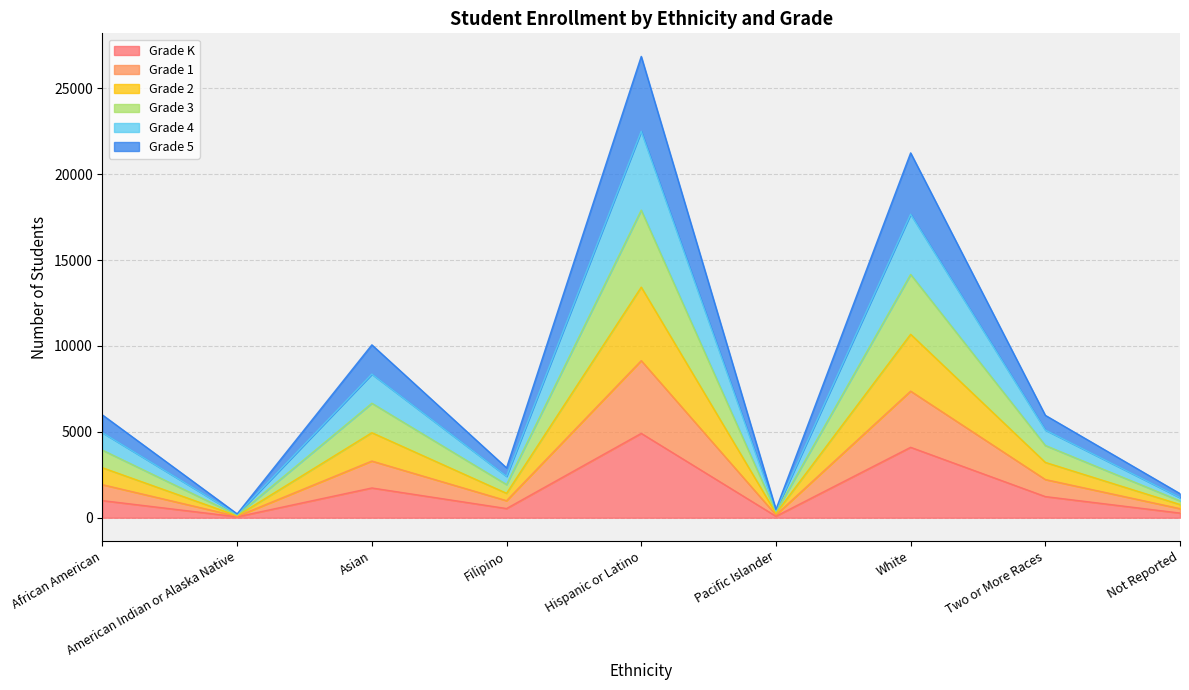

At which category is the sum across all series the highest?

Hispanic or Latino